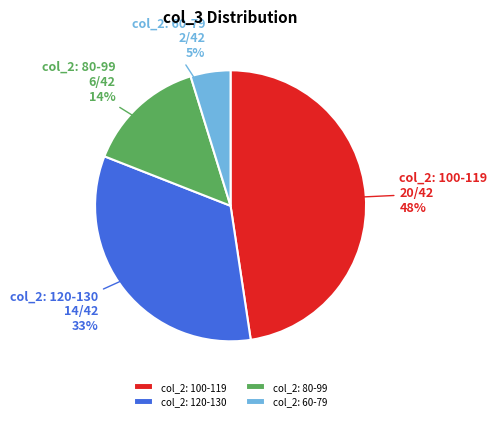

Do col_2: 120-130 and col_2: 100-119 together represent more than half of the pie?

Yes